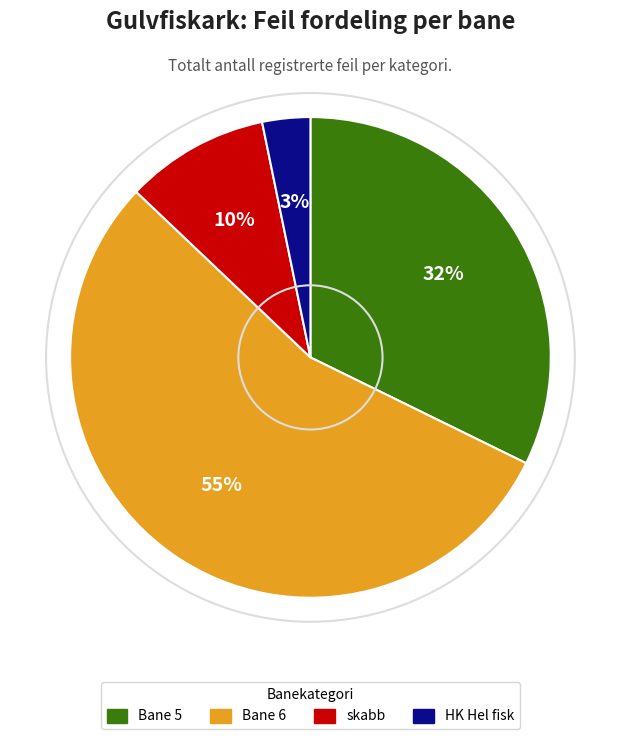

Does Bane 6 represent more than half of the total?

Yes